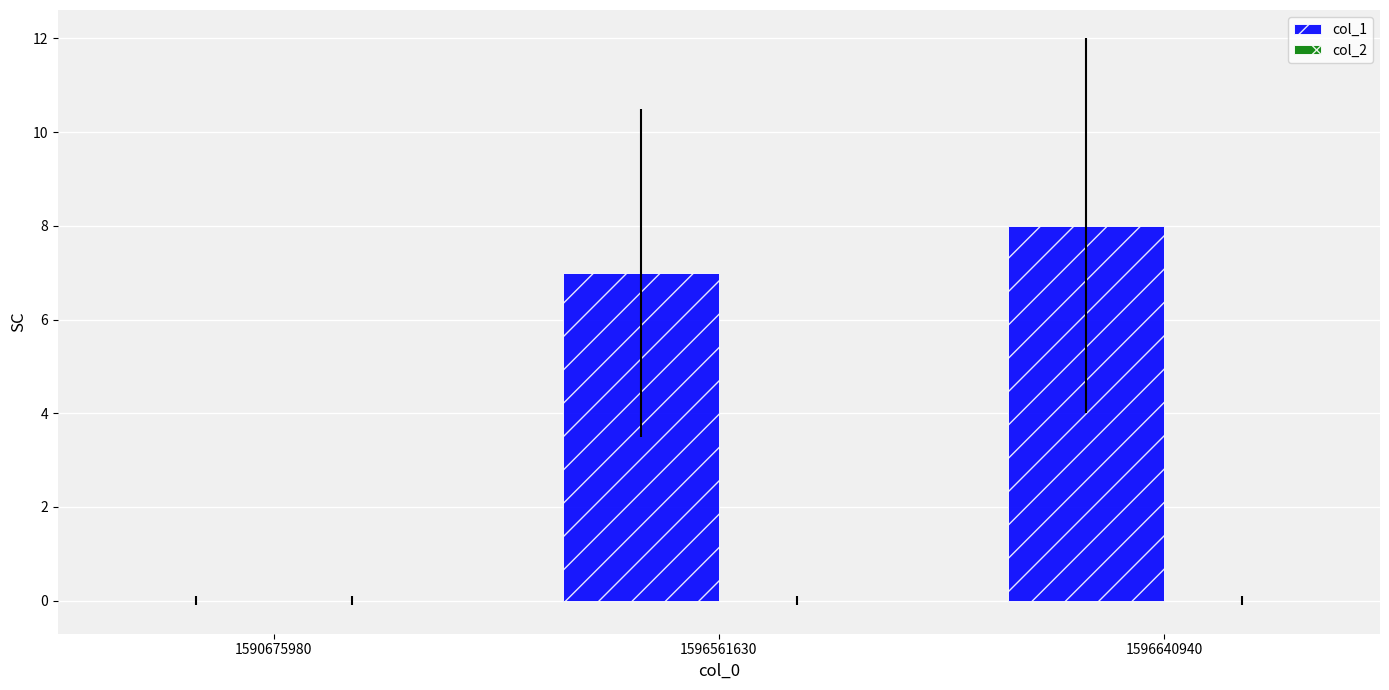

At which label is the value closest to 4?

1596561630